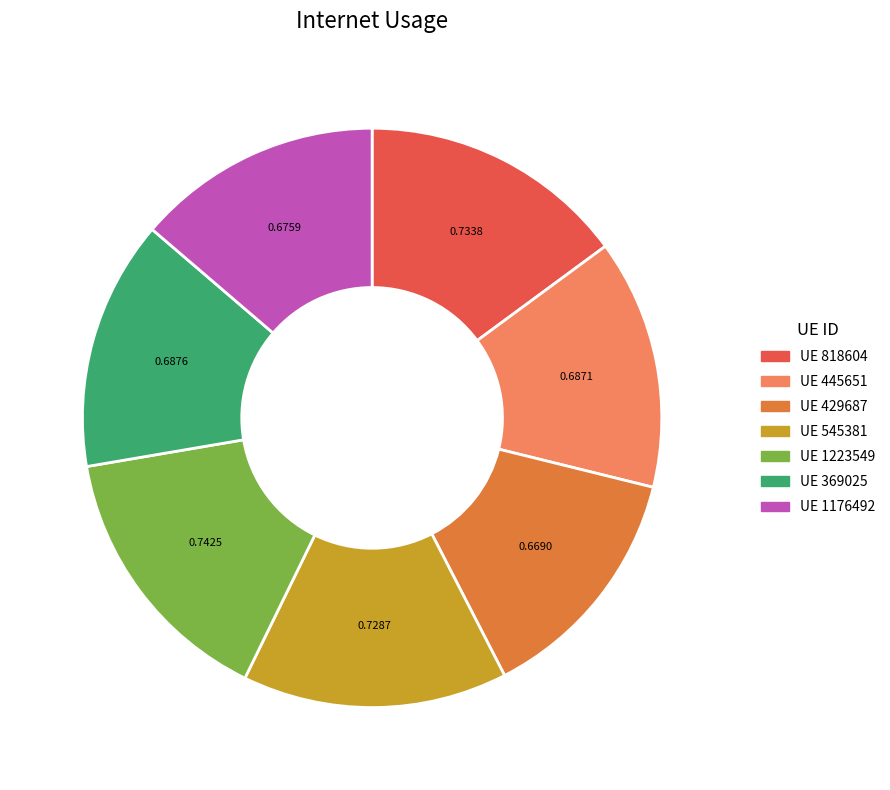

Combined, do UE 818604 and UE 369025 account for over 50%?

No